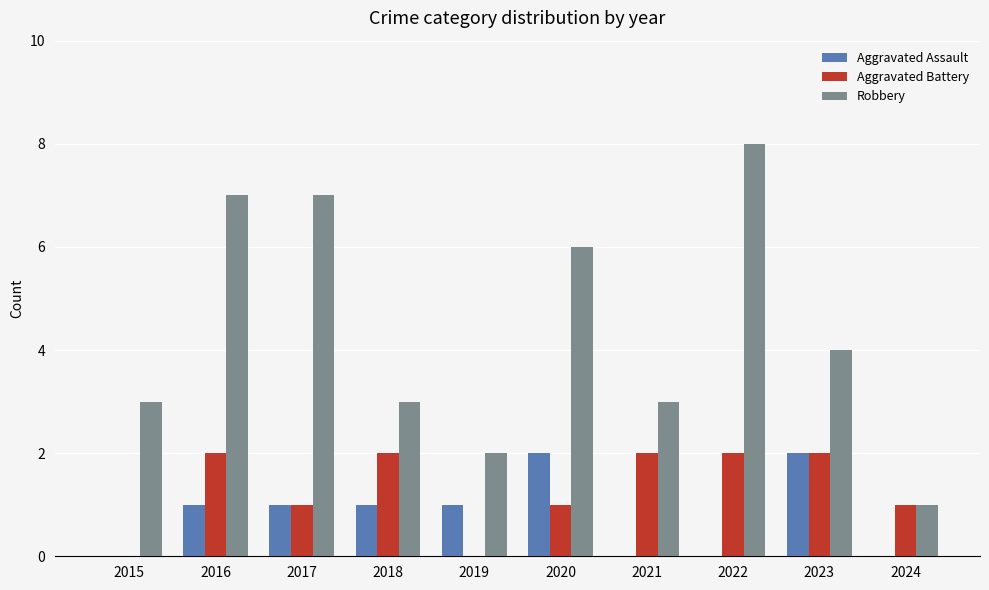

Which series has the largest range (max minus min)?

Robbery